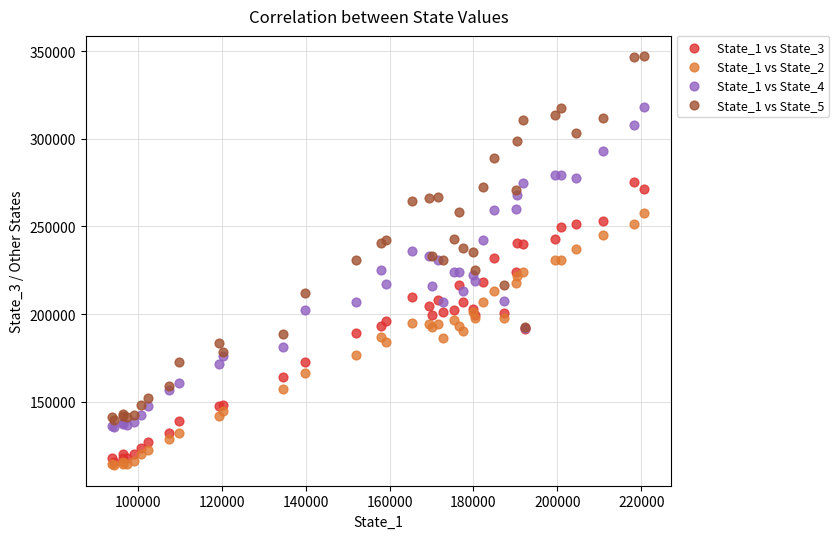

Which series reaches the maximum Y coordinate?

State_1 vs State_5